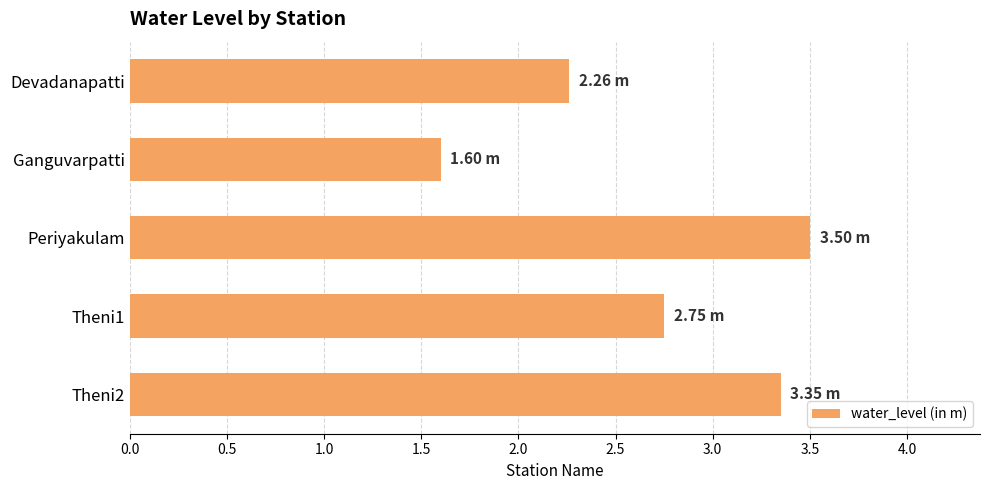

Rank the categories by value from lowest to highest.

Ganguvarpatti, Devadanapatti, Theni1, Theni2, Periyakulam